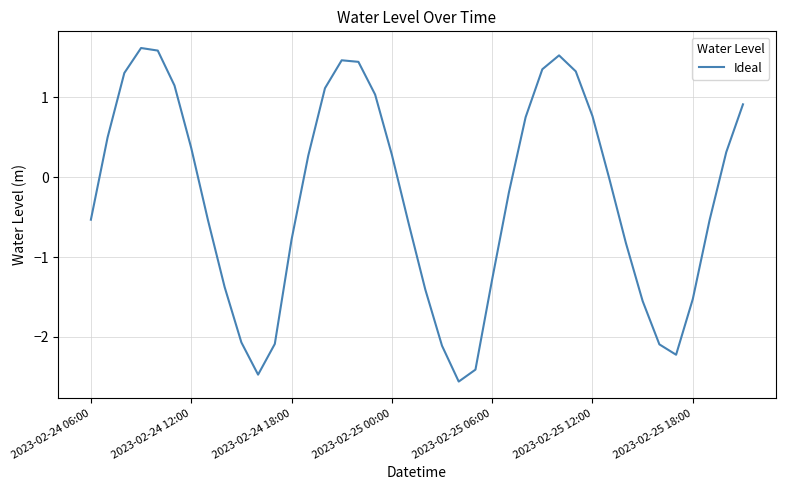

What is the difference between the maximum and minimum values?

4.2